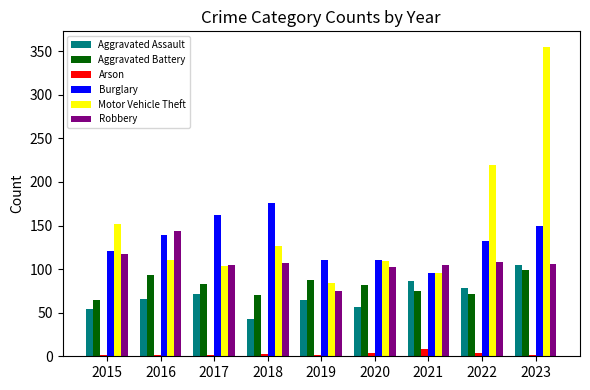

The Motor Vehicle Theft series shows 152 at 2015. True or false?

True